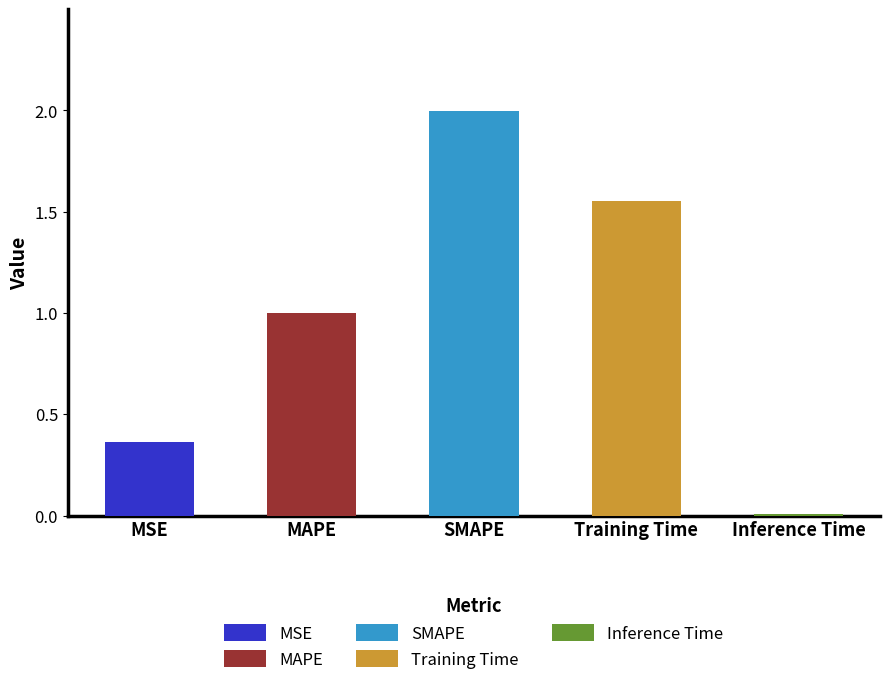

List the labels in order of value, smallest first.

Inference Time, MSE, MAPE, Training Time, SMAPE